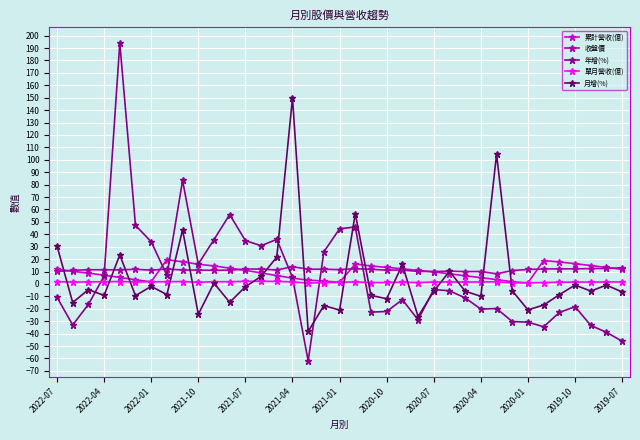

What is the maximum value shown in the chart?

194.1